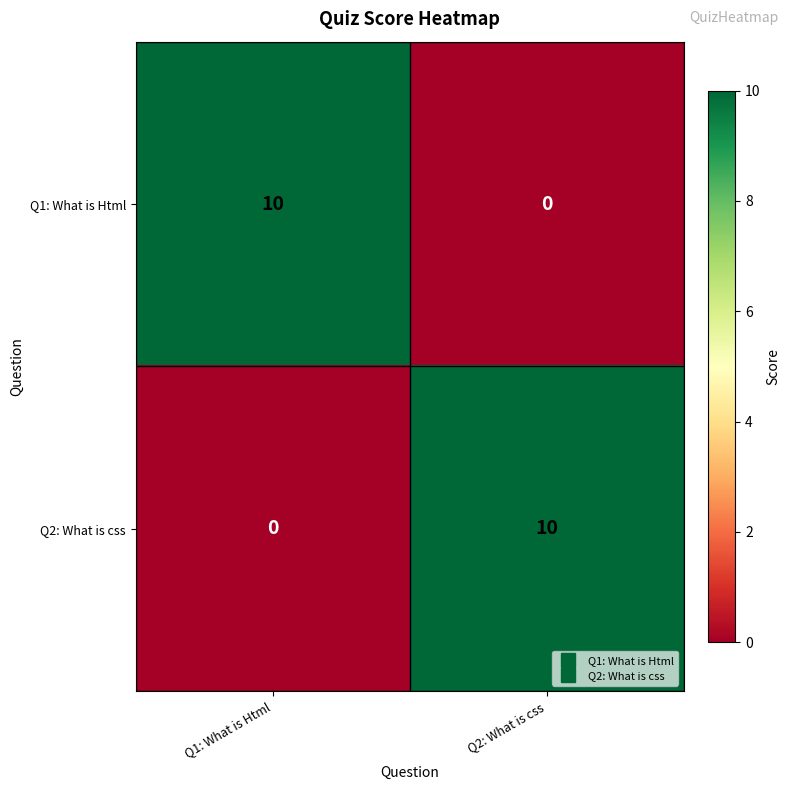

At Q1: What is Html, list the series in order from largest to smallest.

Q1: What is Html, Q2: What is css